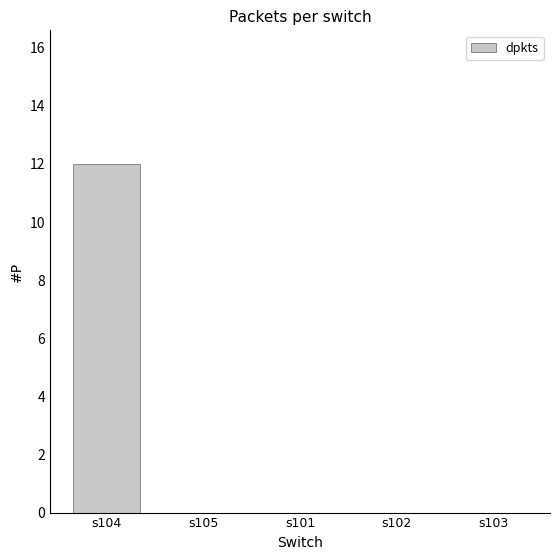

Reading left to right, extract all data points from this chart.

s104=12	s105=0	s101=0	s102=0	s103=0